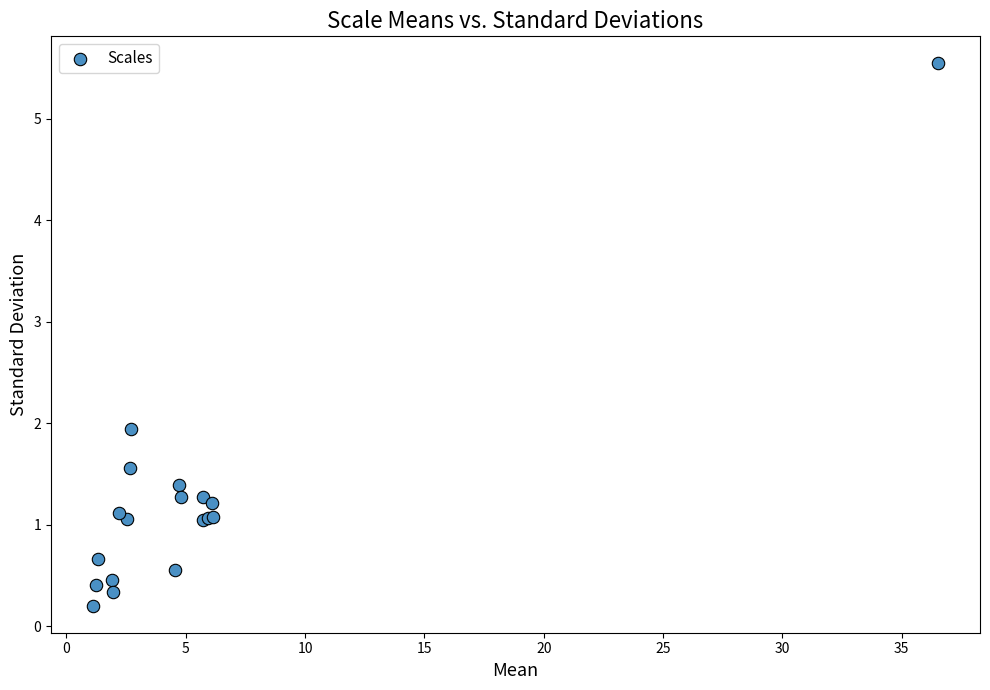

What Y value in the scatter plot is closest to 2?

1.9